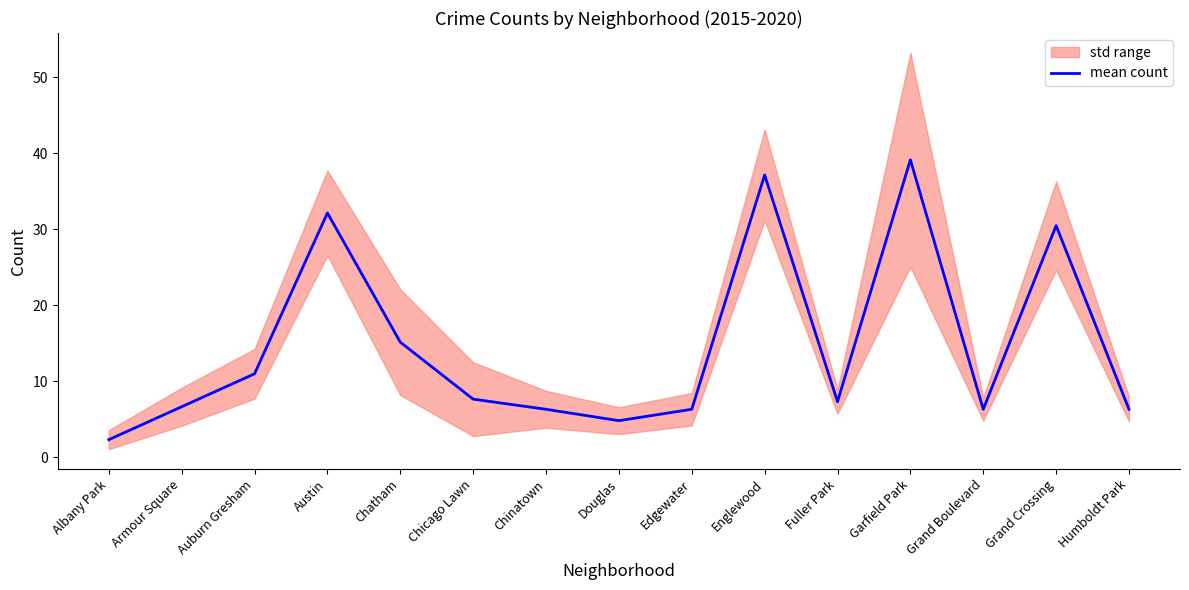

True or false: there are more than 0 points higher than both neighbors.

True